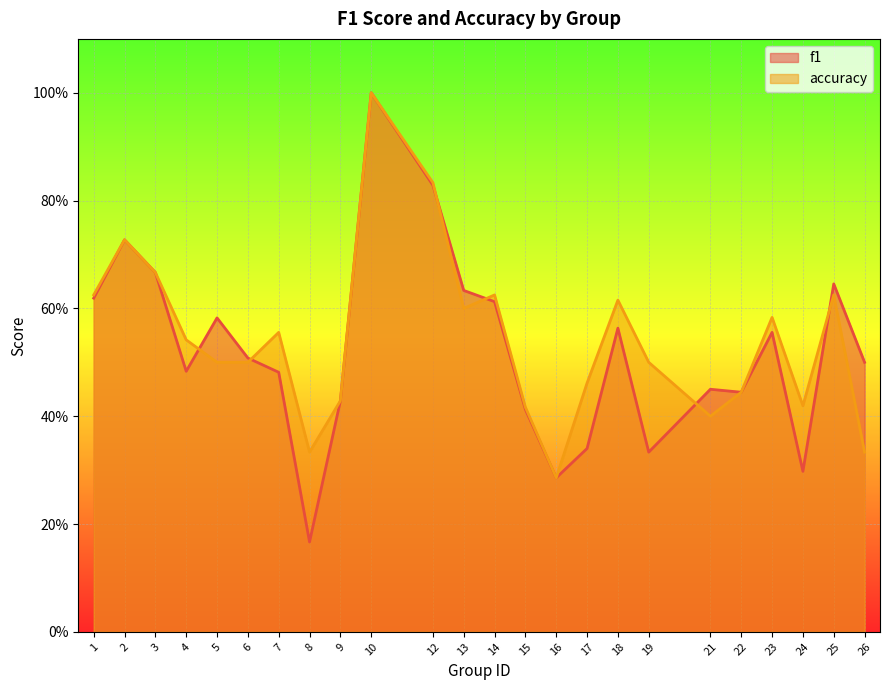

What are all the series names shown in the legend?

f1, accuracy